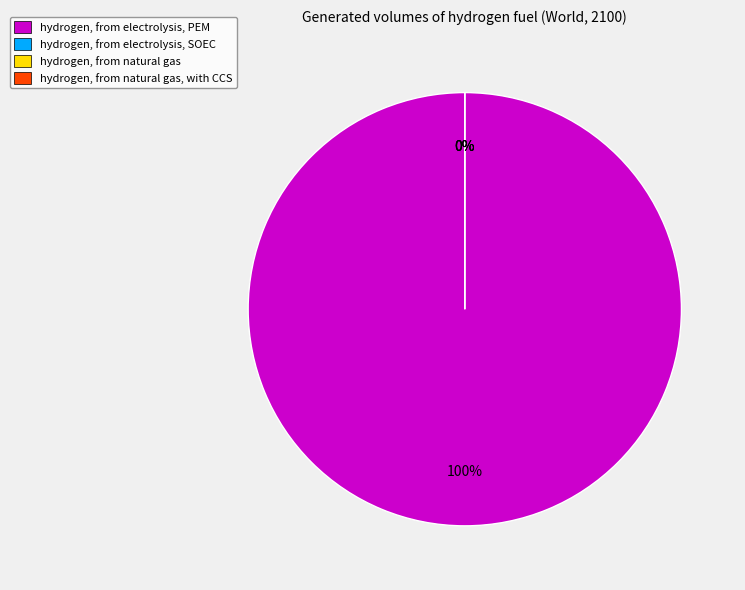

To the nearest percent, what is the combined percentage of hydrogen, from natural gas, with CCS and hydrogen, from electrolysis, PEM?

100%